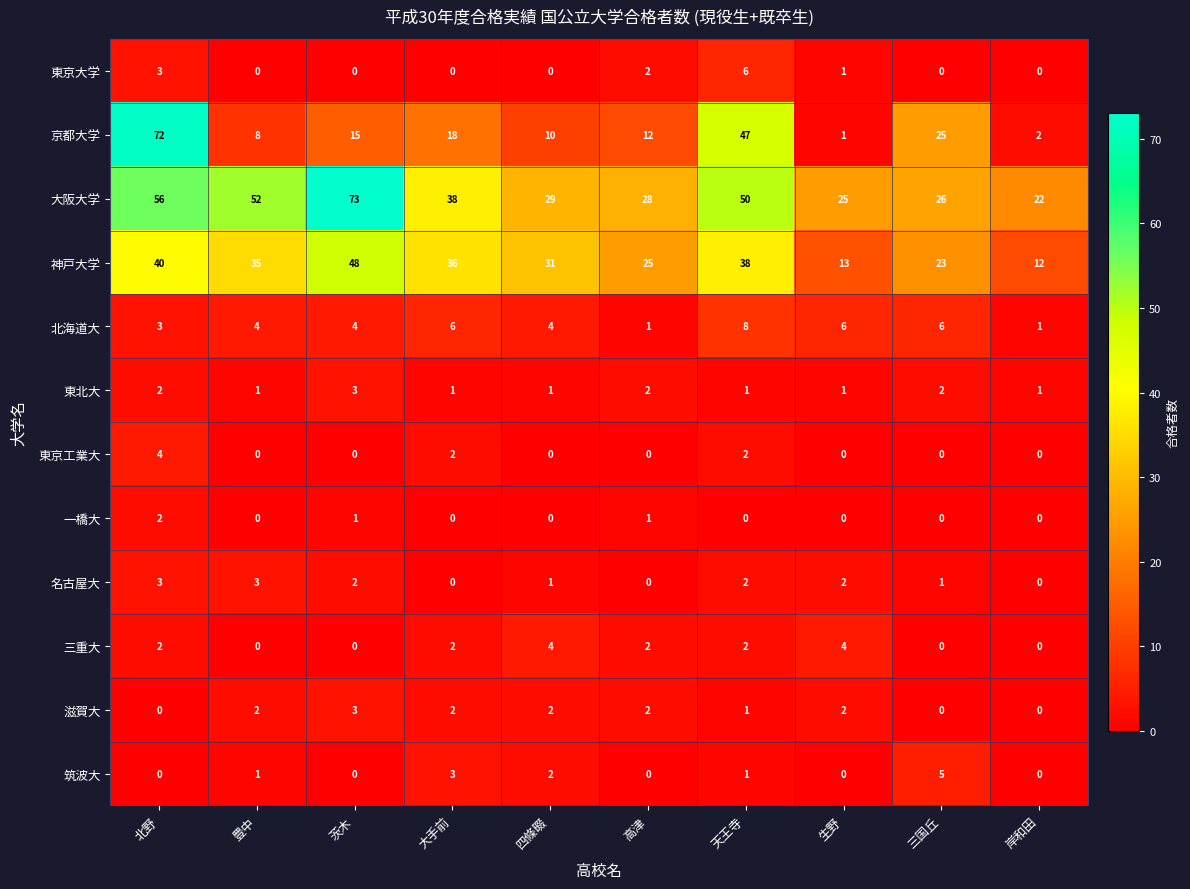

How many 滋賀大 values are between 0 and 2?

9